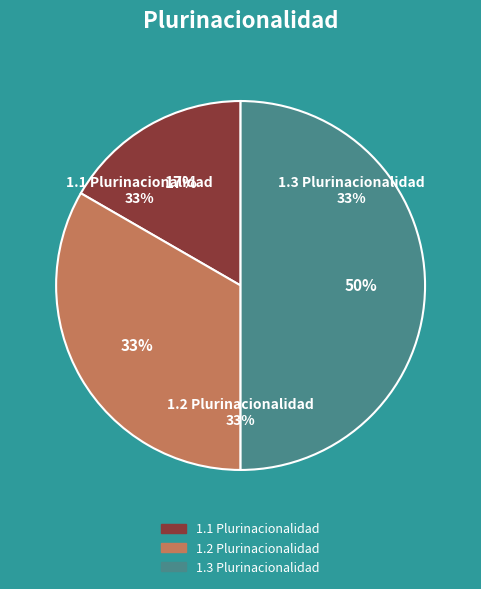

To the nearest percent, what is the average slice percentage?

33%